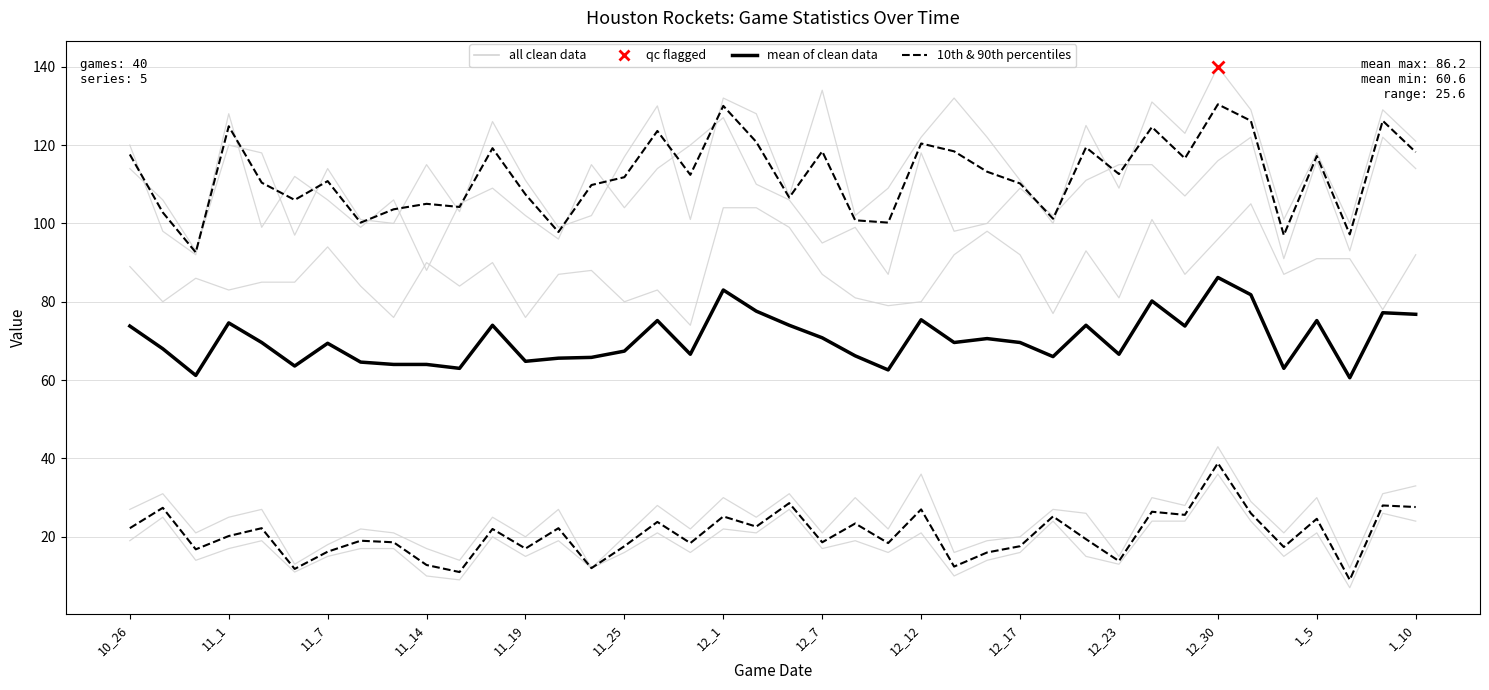

Does the chart display data point markers on the line(s)?

No